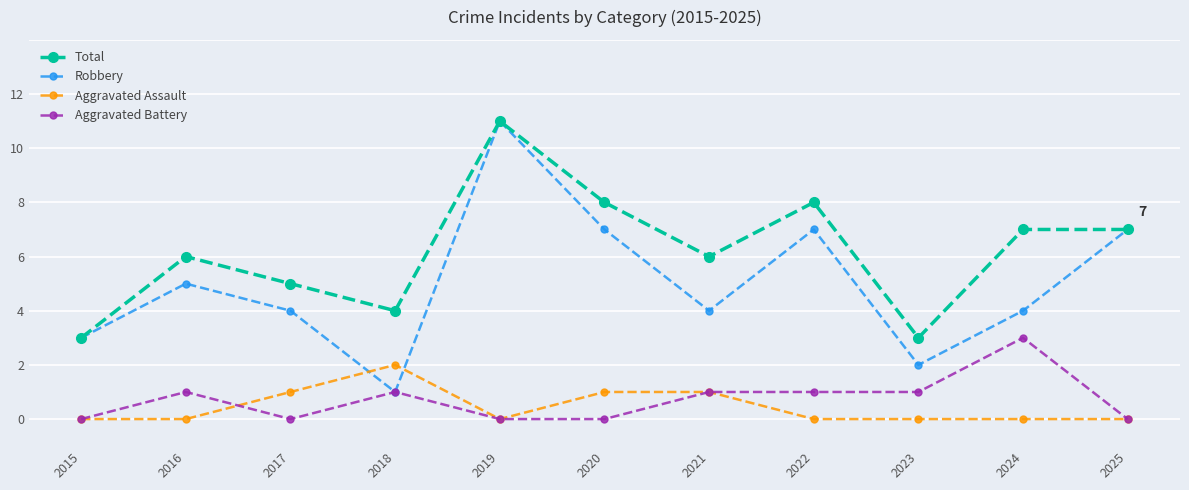

What is the average value of the Total series?

6